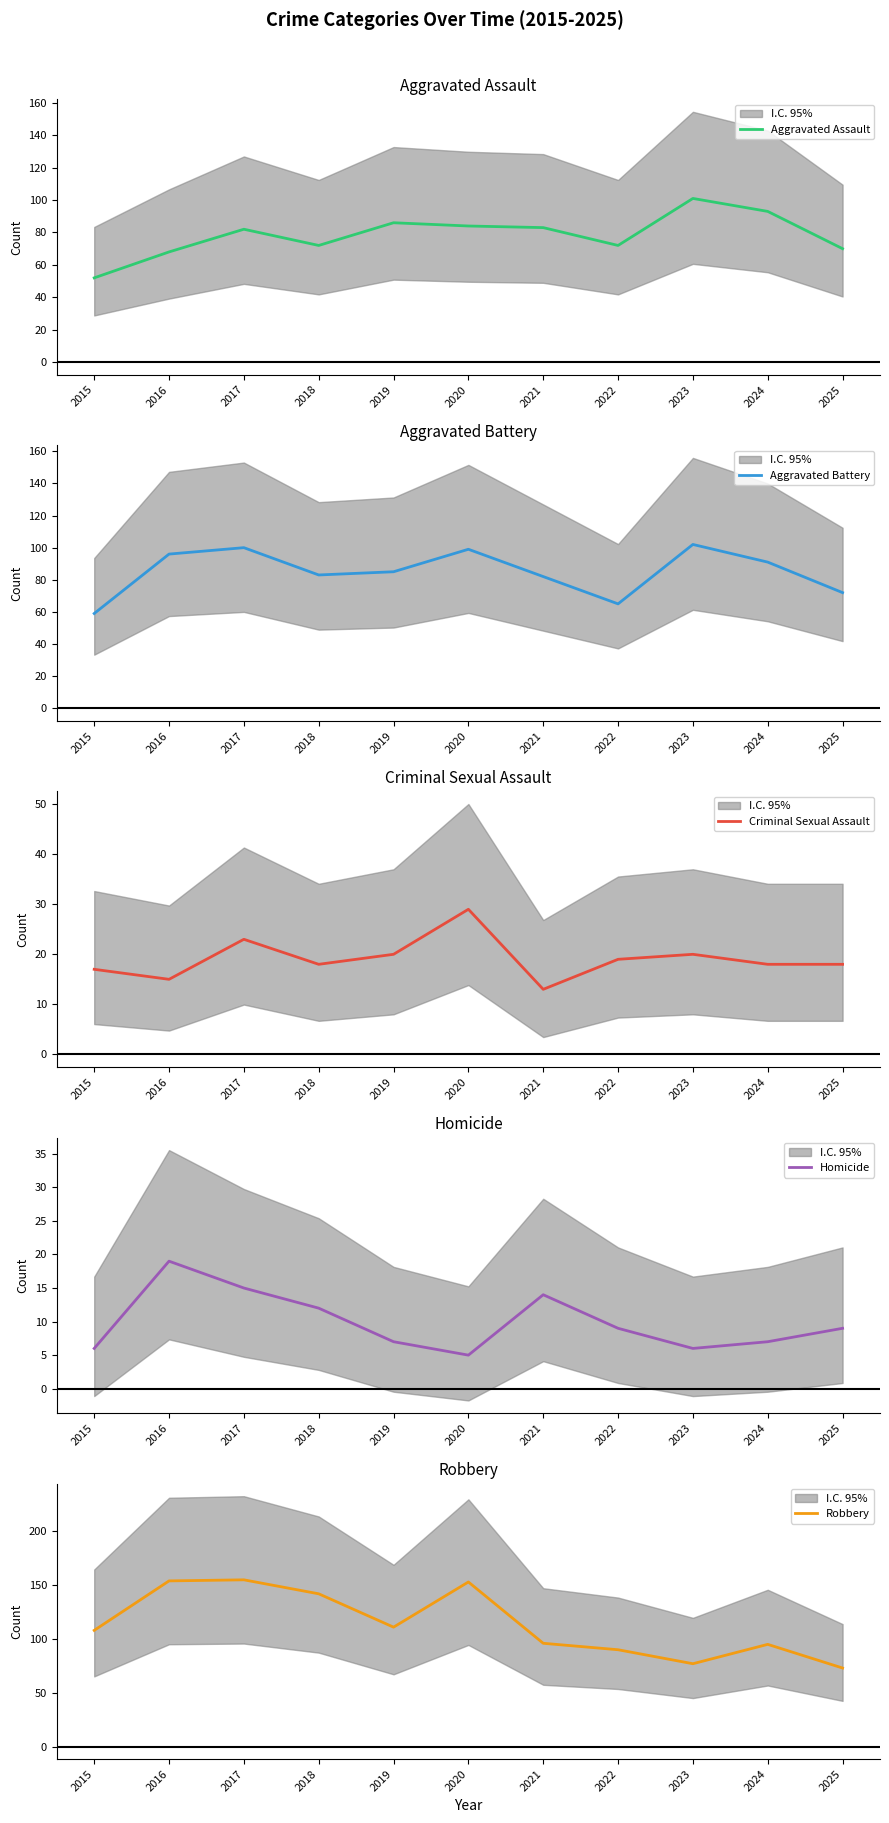

Is this an area chart (filled region under the line)?

No